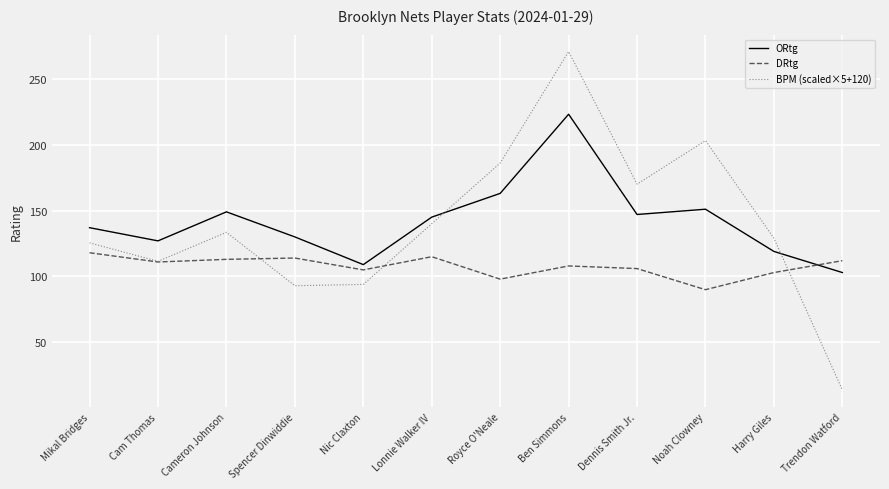

The BPM (scaled×5+120) series shows 203.0 at Noah Clowney. True or false?

True